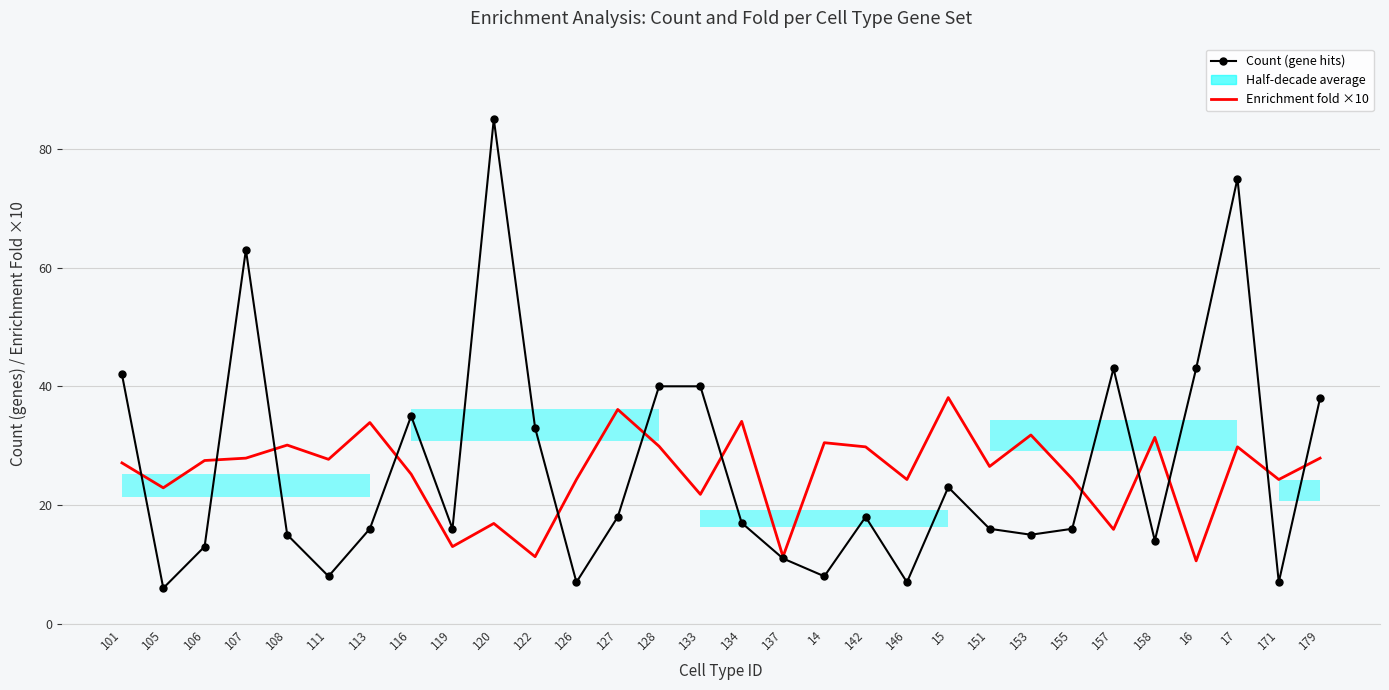

Which series changed the most between 105 and 179?

Count (gene hits)